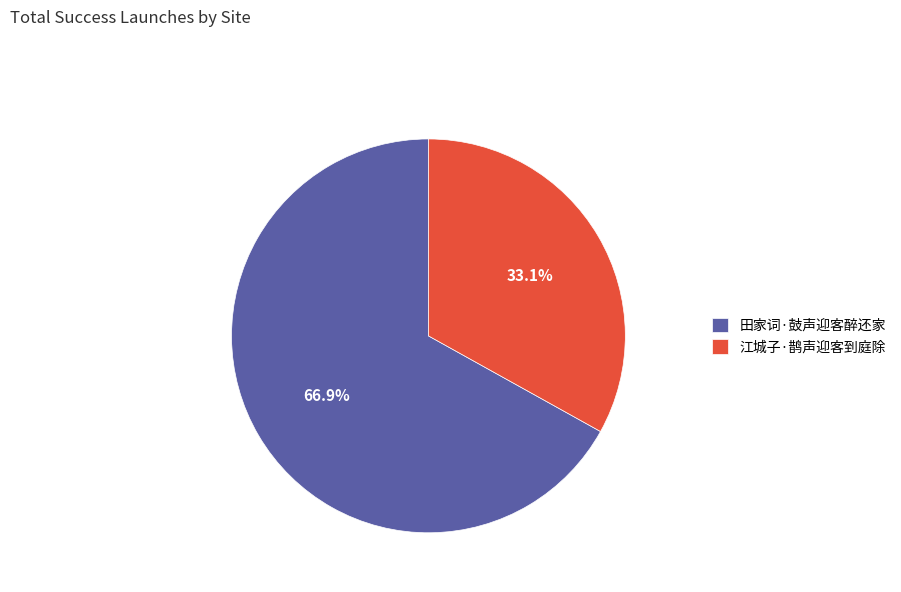

The 江城子·鹊声迎客到庭除 slice represents 40% of the pie. True or false?

False